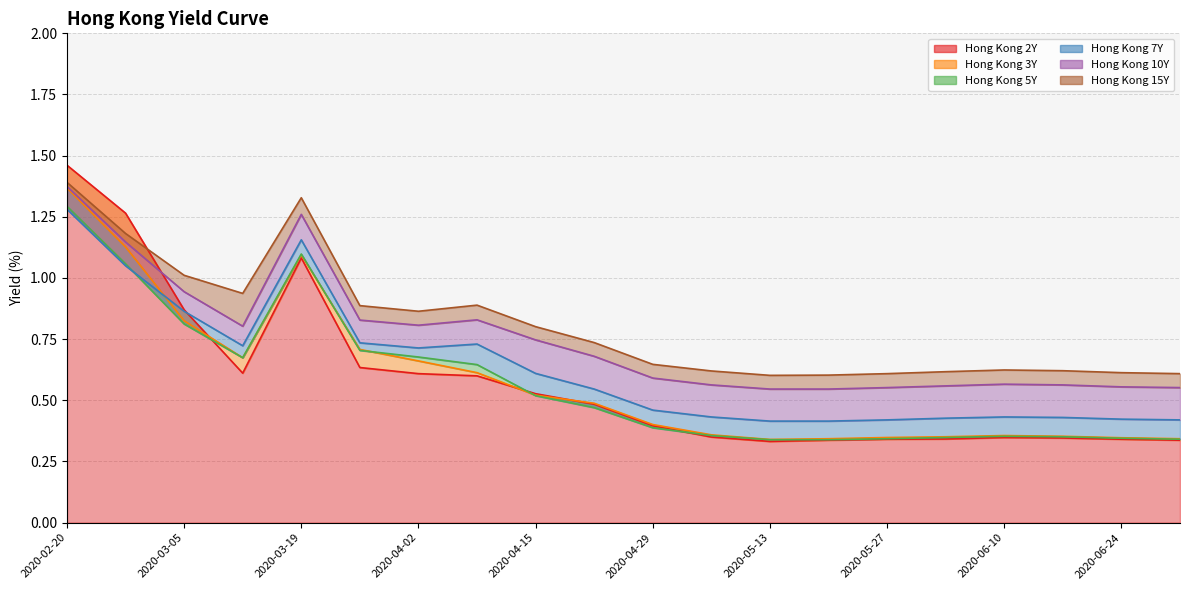

What position from the left is 2020-02-20?

1